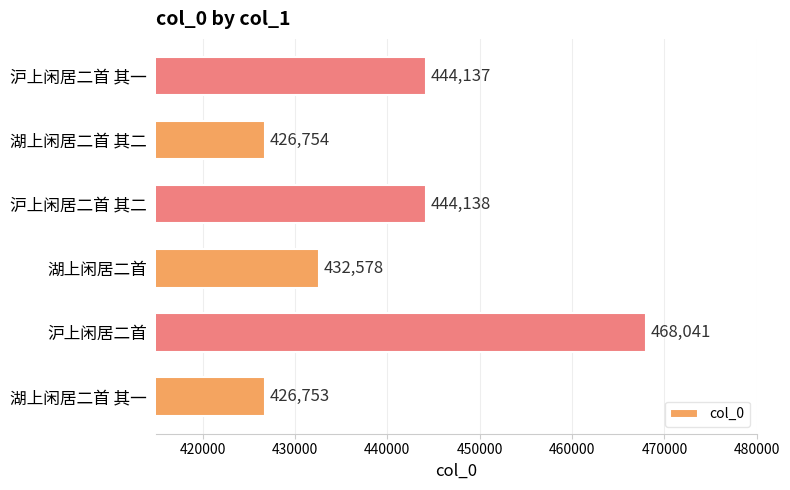

What is the average value?

440400